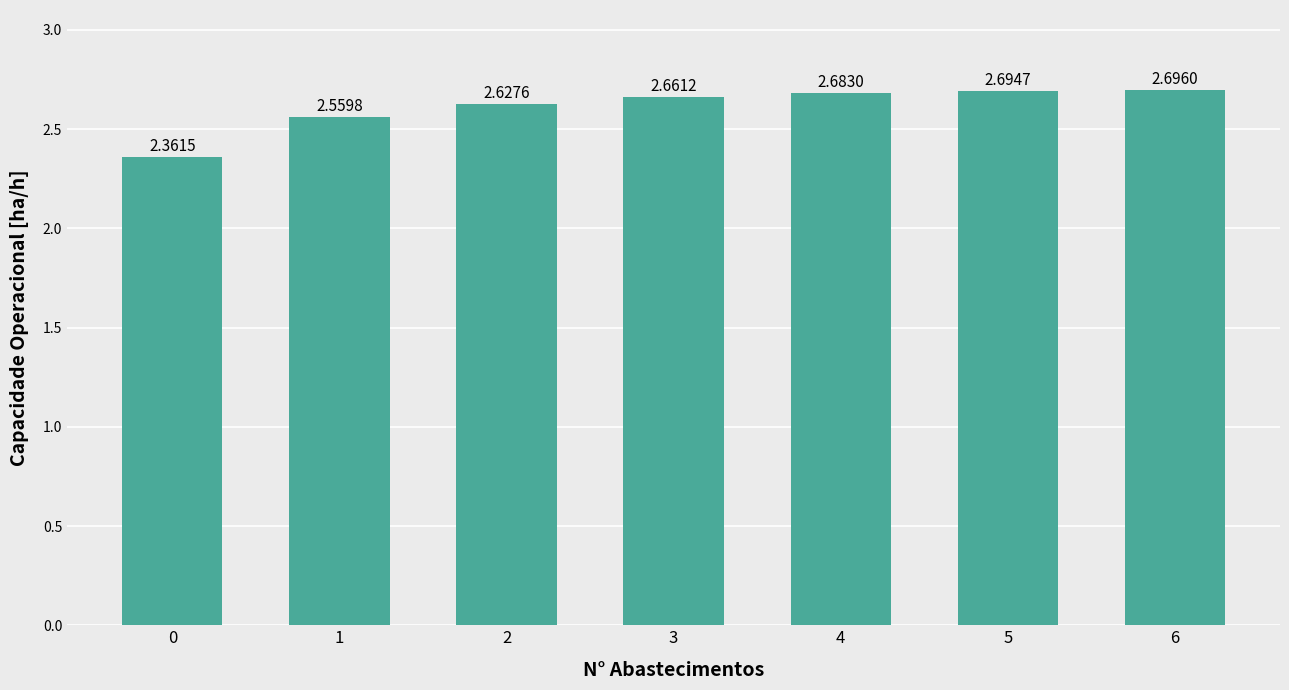

Which has a higher value, 1 or 6?

6